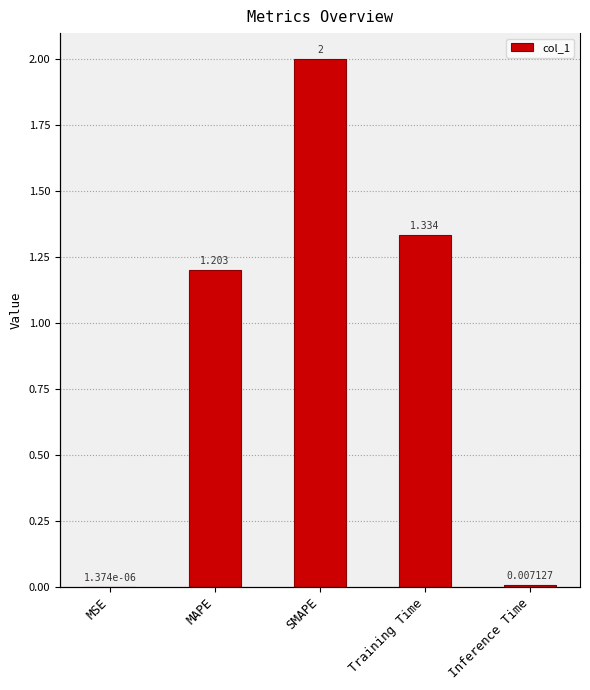

Rank the categories by value from highest to lowest.

SMAPE, Training Time, MAPE, Inference Time, MSE